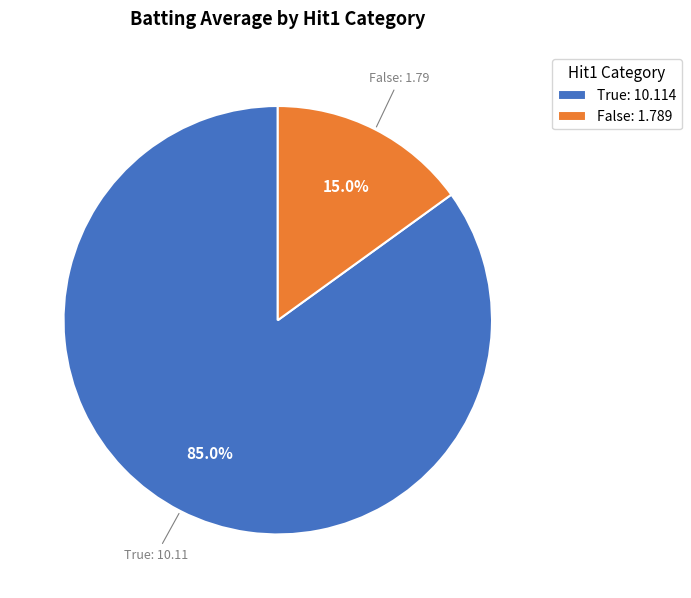

How much of the chart is everything except False: 1.789?

85.0%